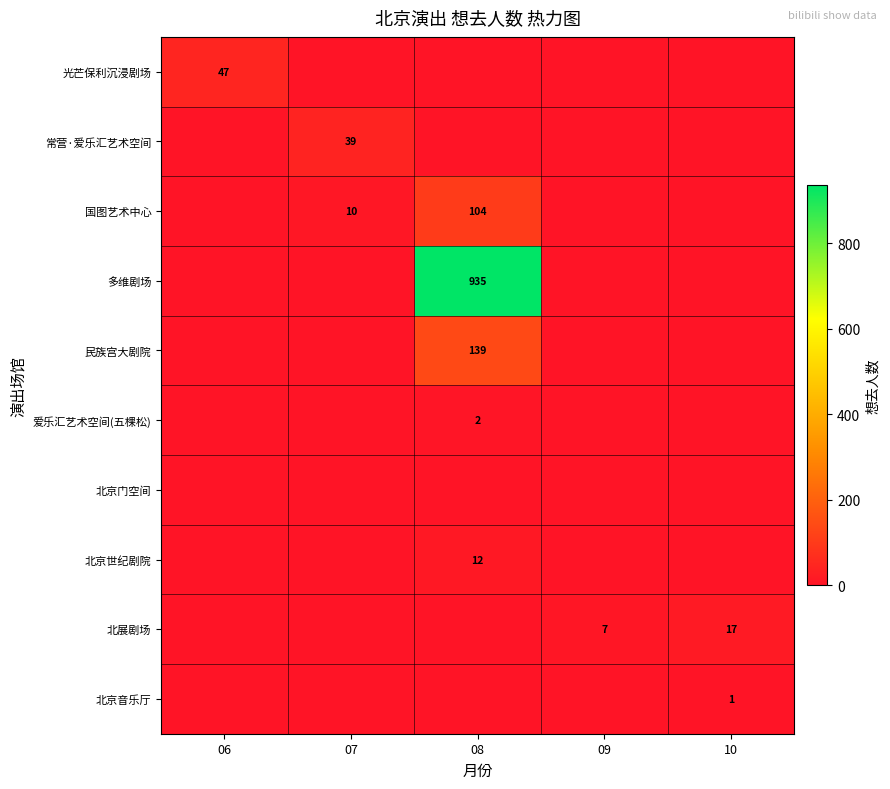

Between 07 and 08, which series saw the biggest shift?

多维剧场